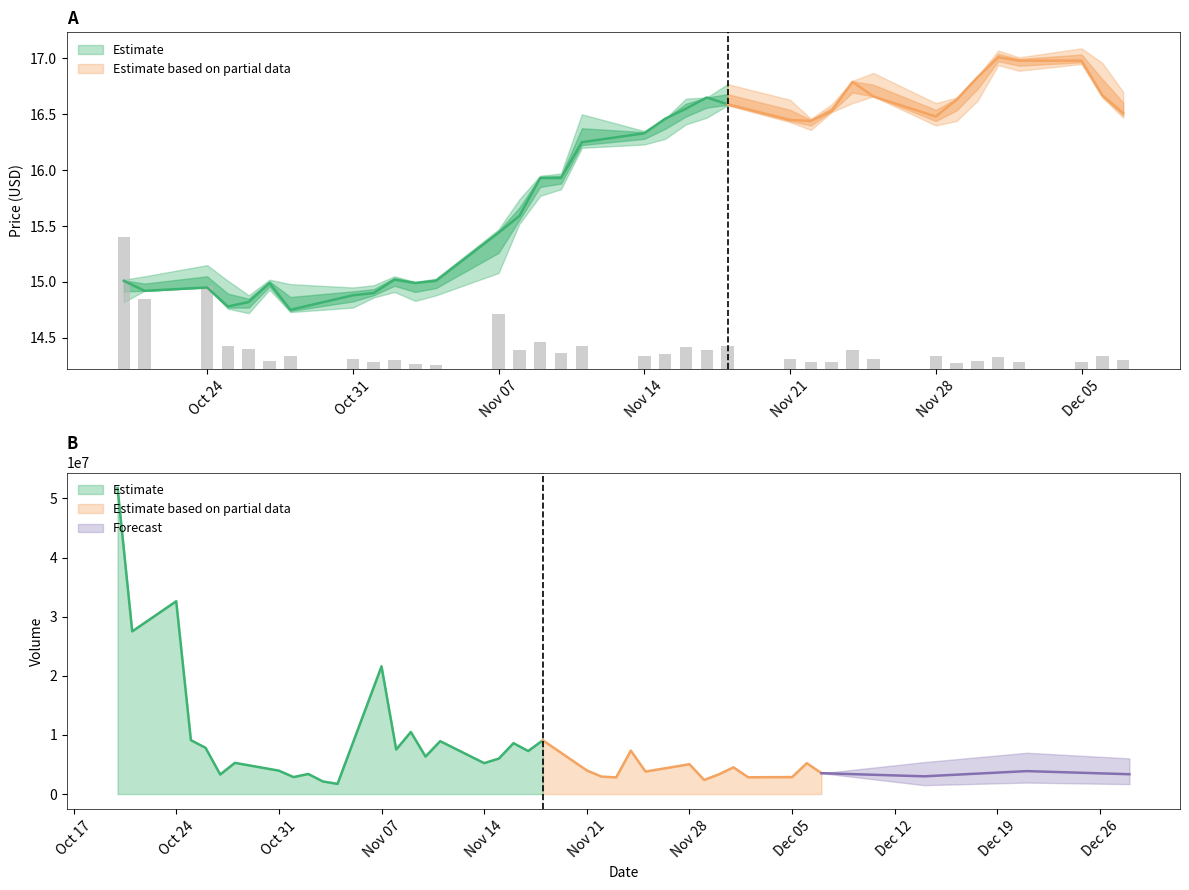

Between 17 and 20, which is larger?

20